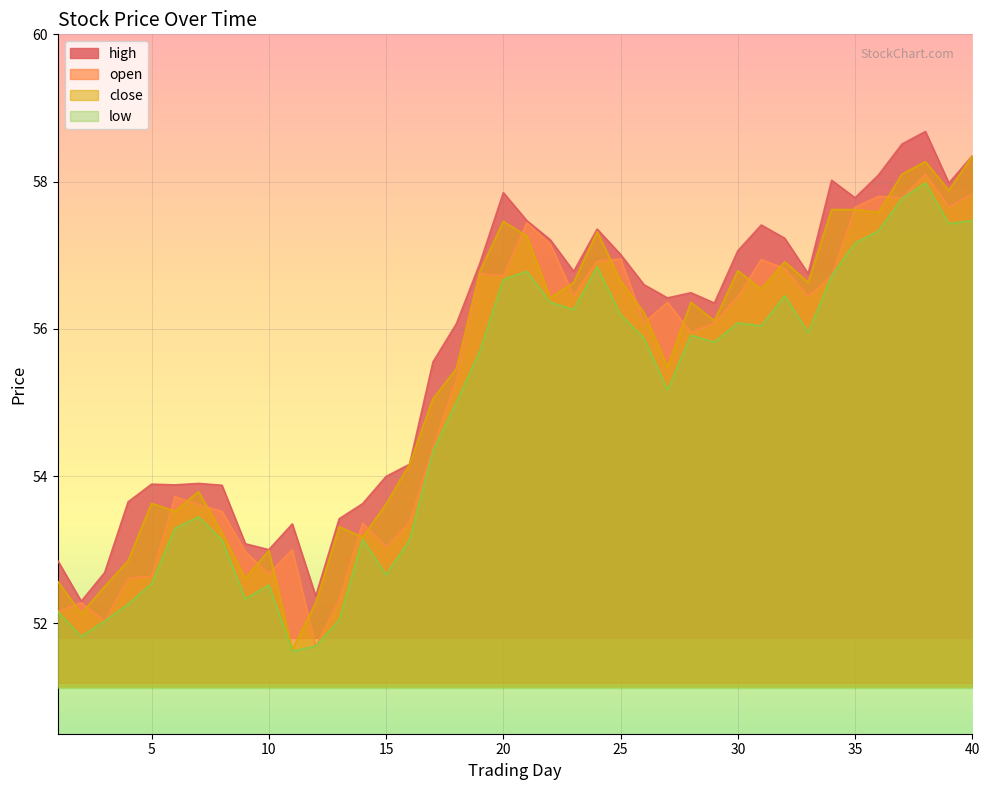

What is the sum of the close values at 7 and 12?

106.1